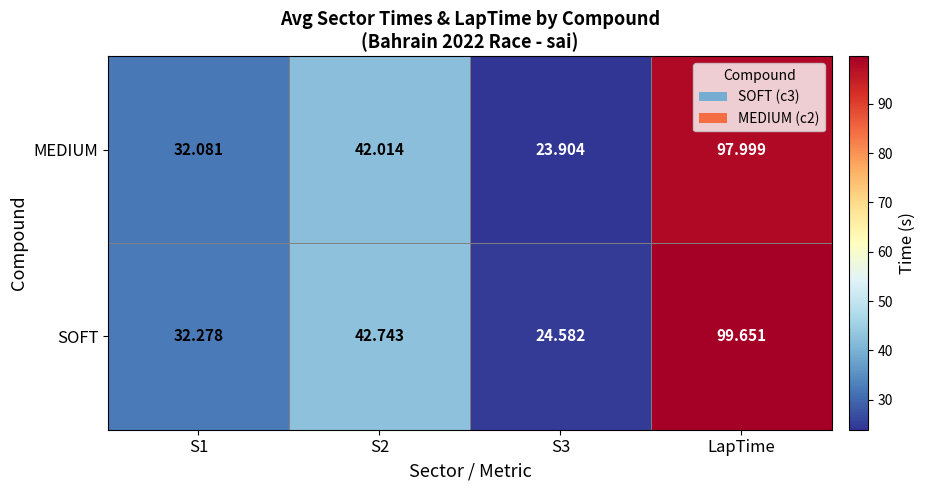

At S2, list the series in order from largest to smallest.

SOFT, MEDIUM